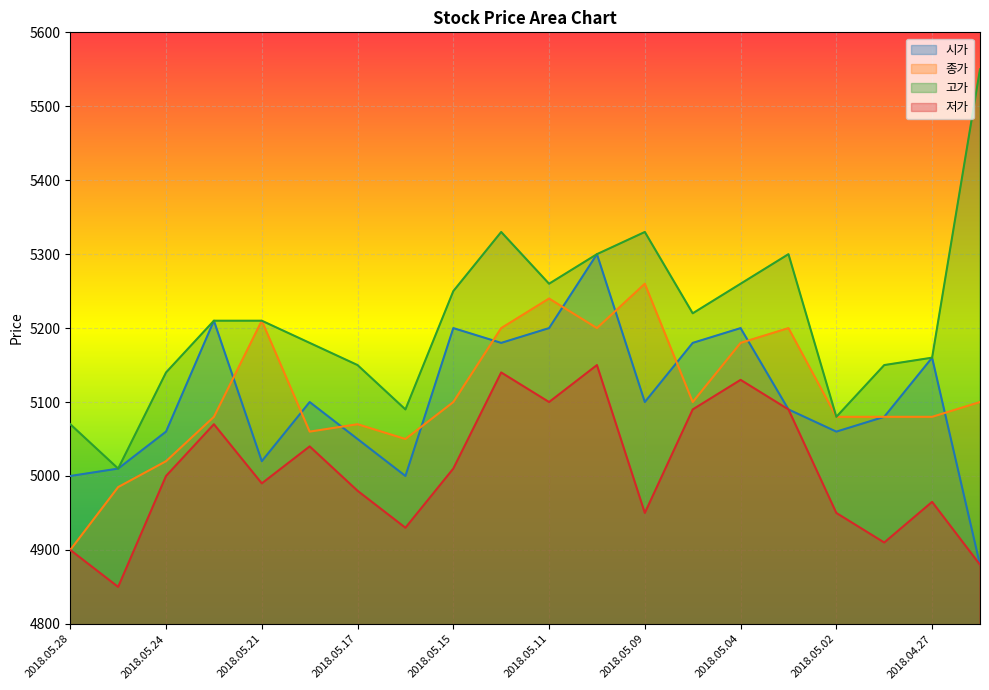

Rank the series at 2018.05.11 from highest to lowest value.

고가, 종가, 시가, 저가